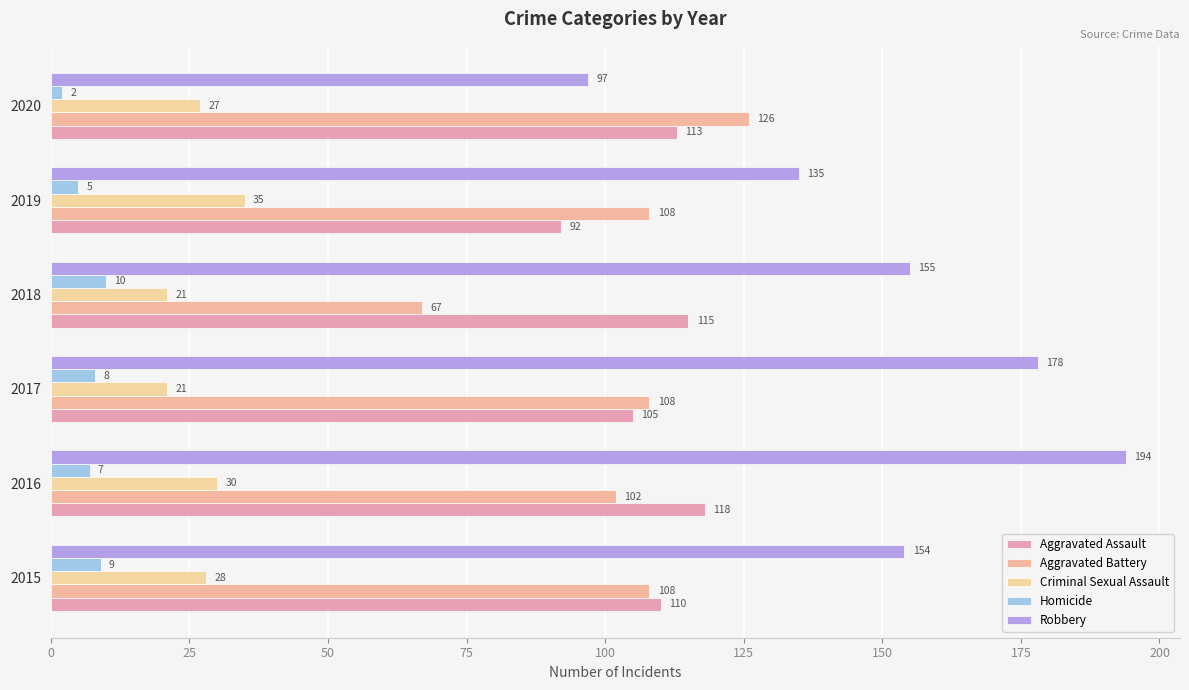

How many data points does each series have?

6